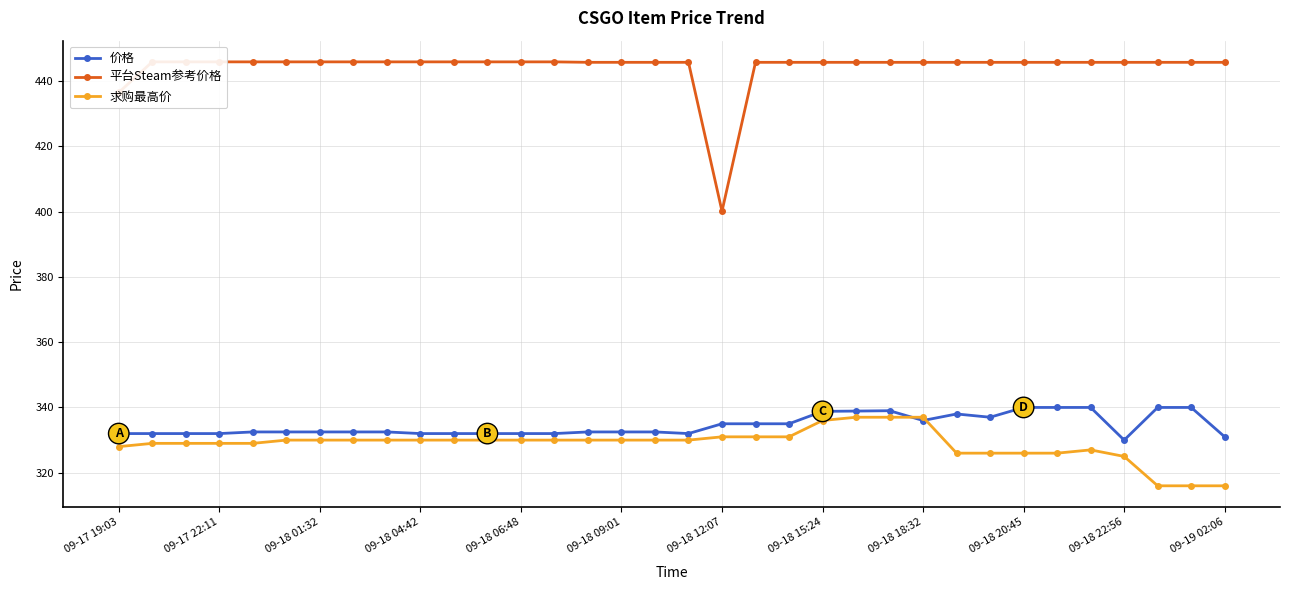

Count the number of data series in this chart.

3